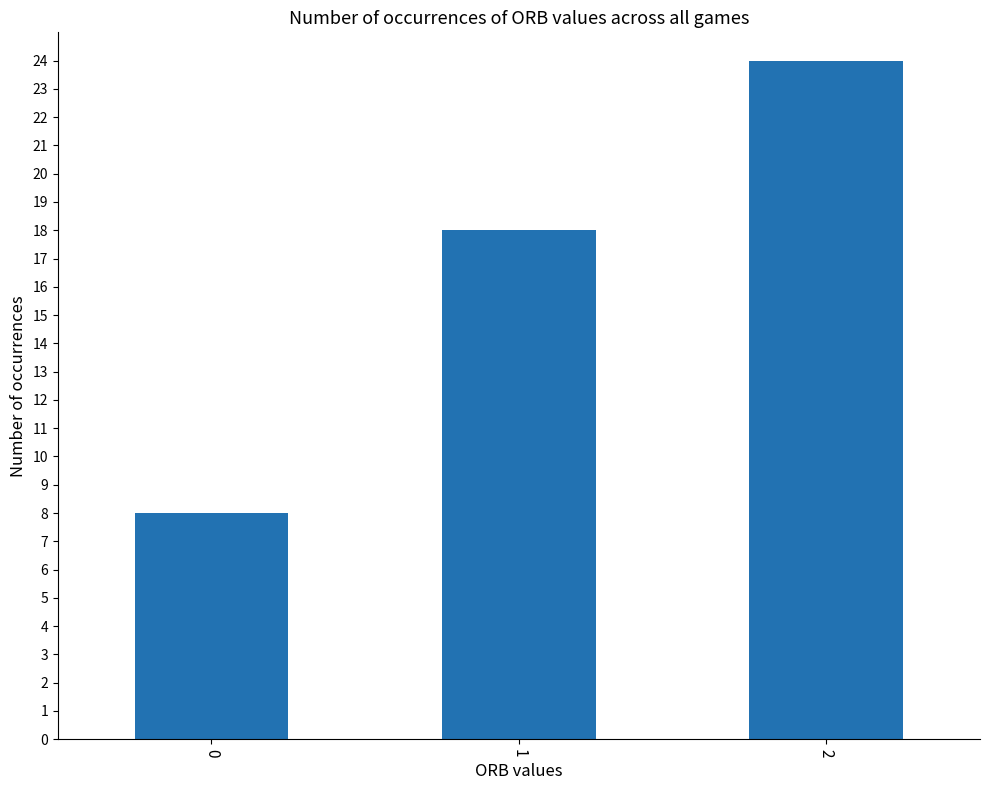

How many distinct data groups are displayed?

1